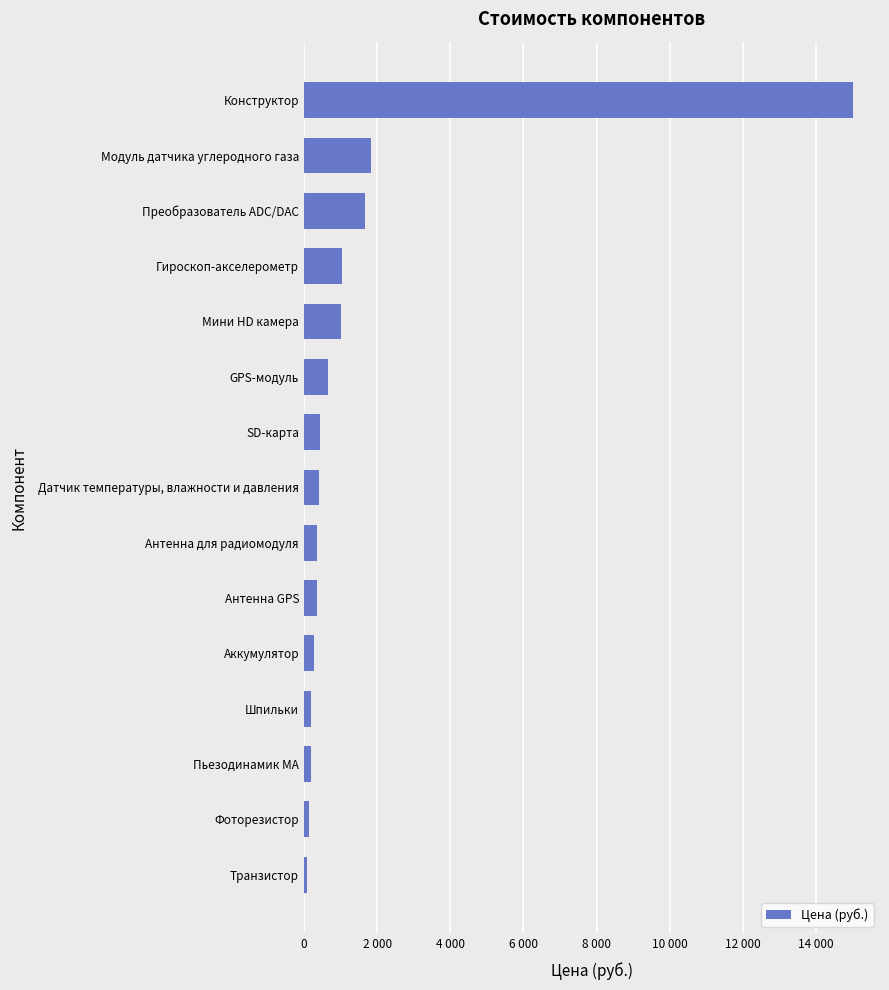

Are the bars horizontal?

Yes